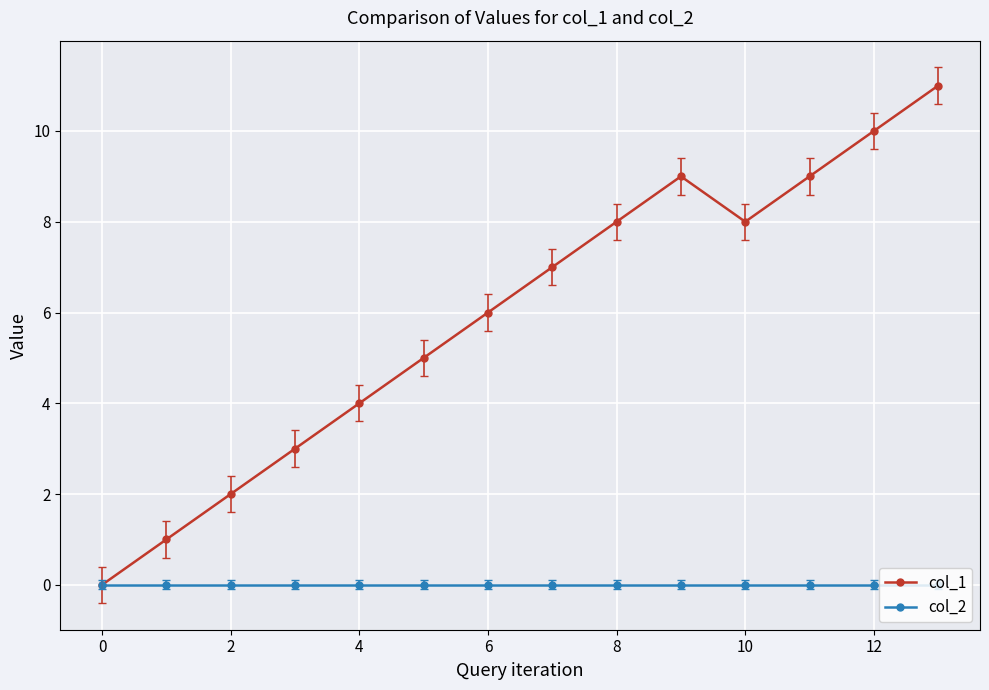

How many lines are shown in the chart?

2